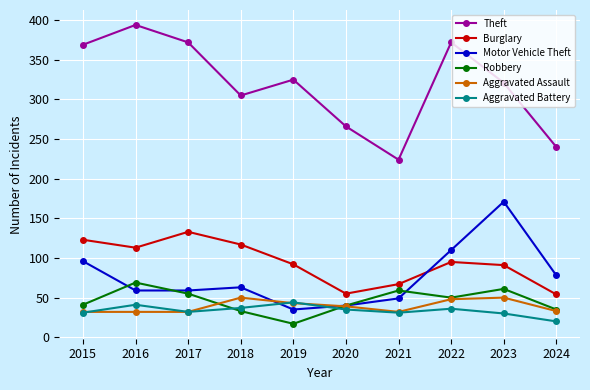

At which label does Aggravated Battery first exceed 35?

2016